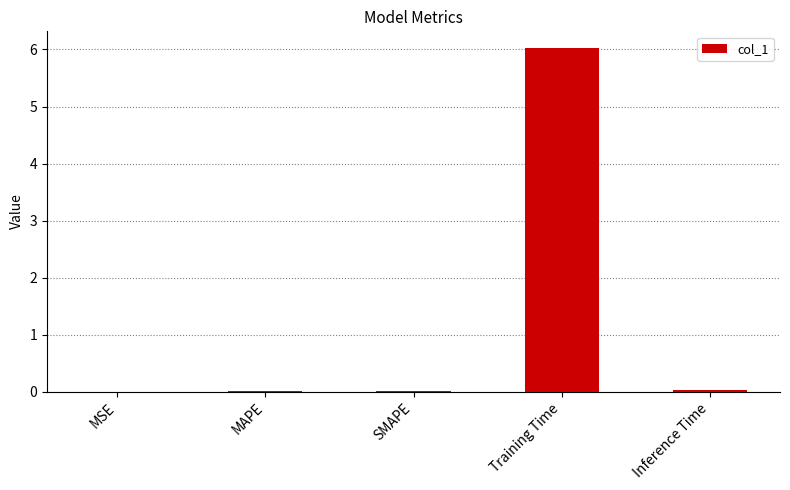

Is it true that the value at Training Time is 4.1?

False